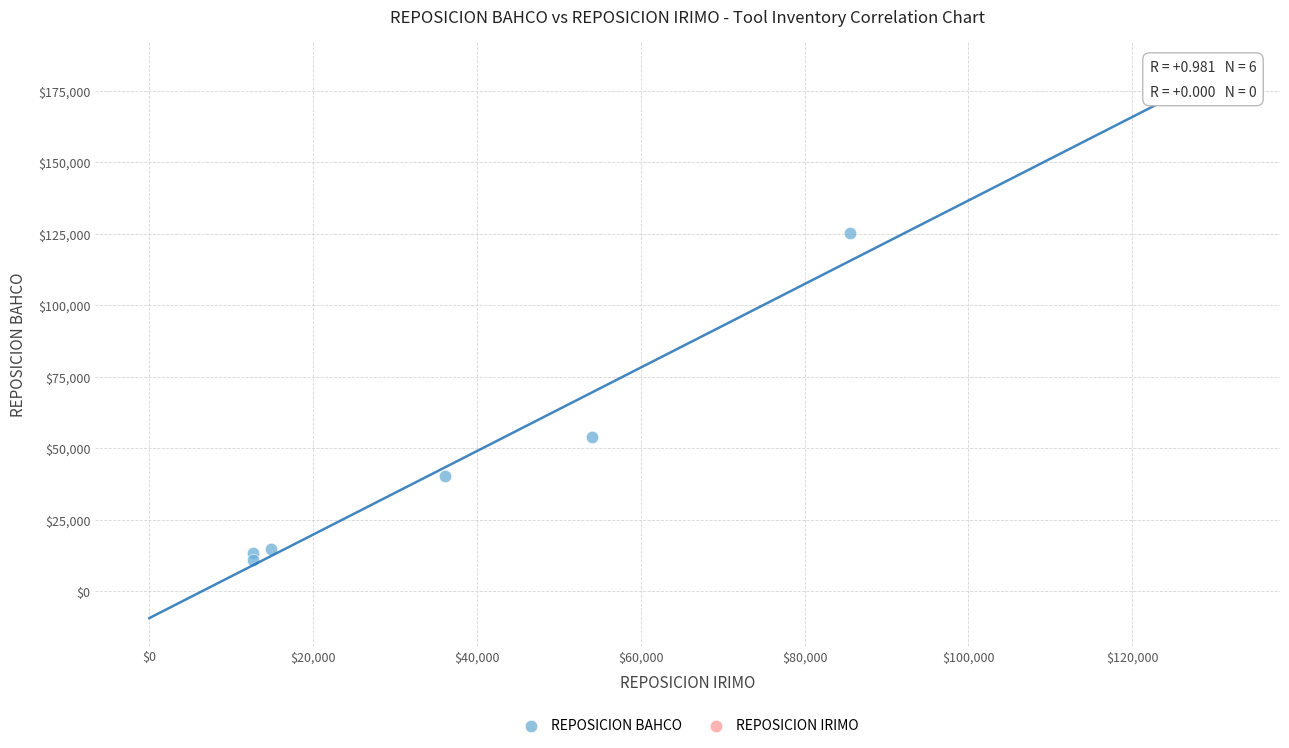

What is the range of Y values (max minus min)?

114275.6